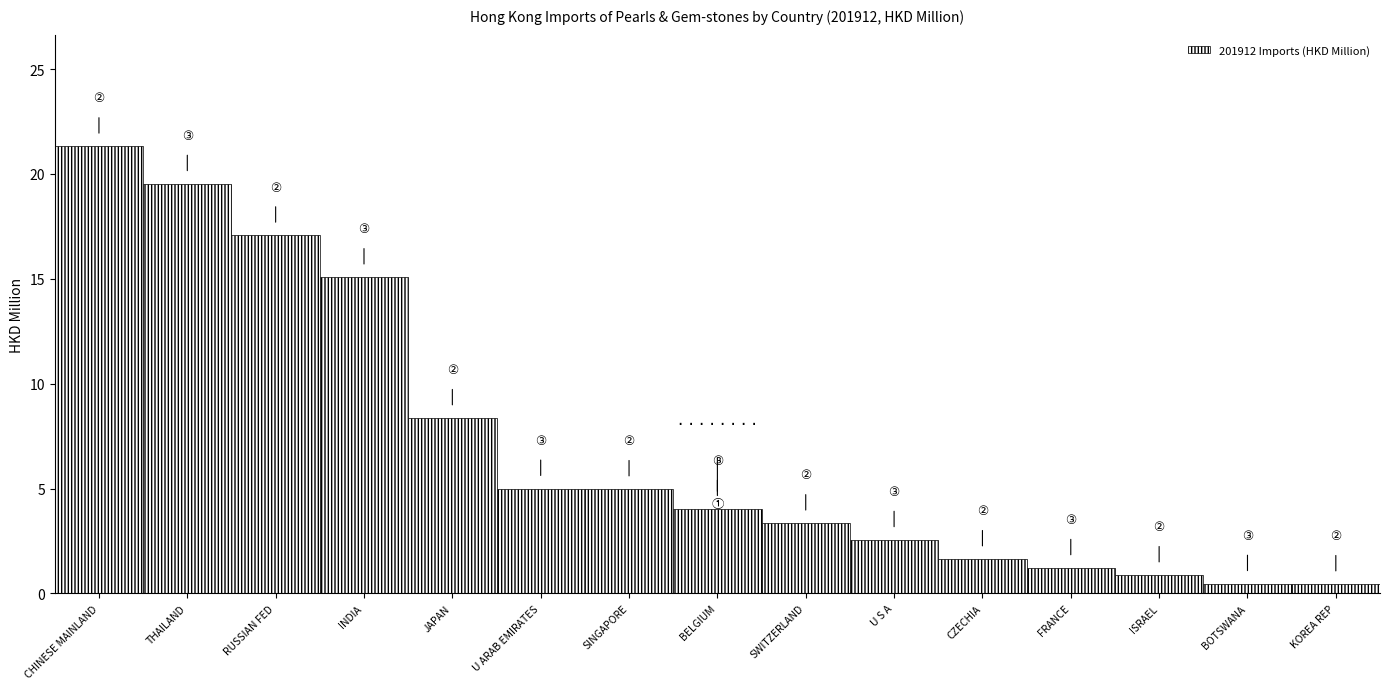

The chart shows a value of 2.5 at U S A. True or false?

True